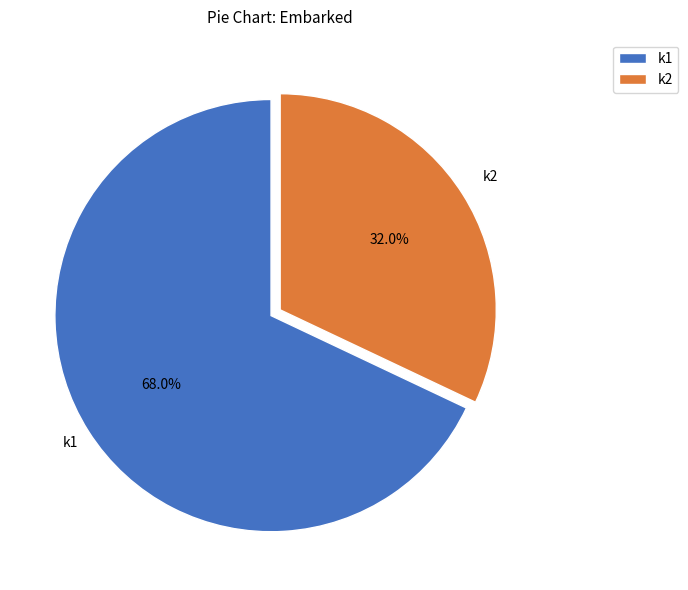

Which has a higher value, k2 or k1?

k1